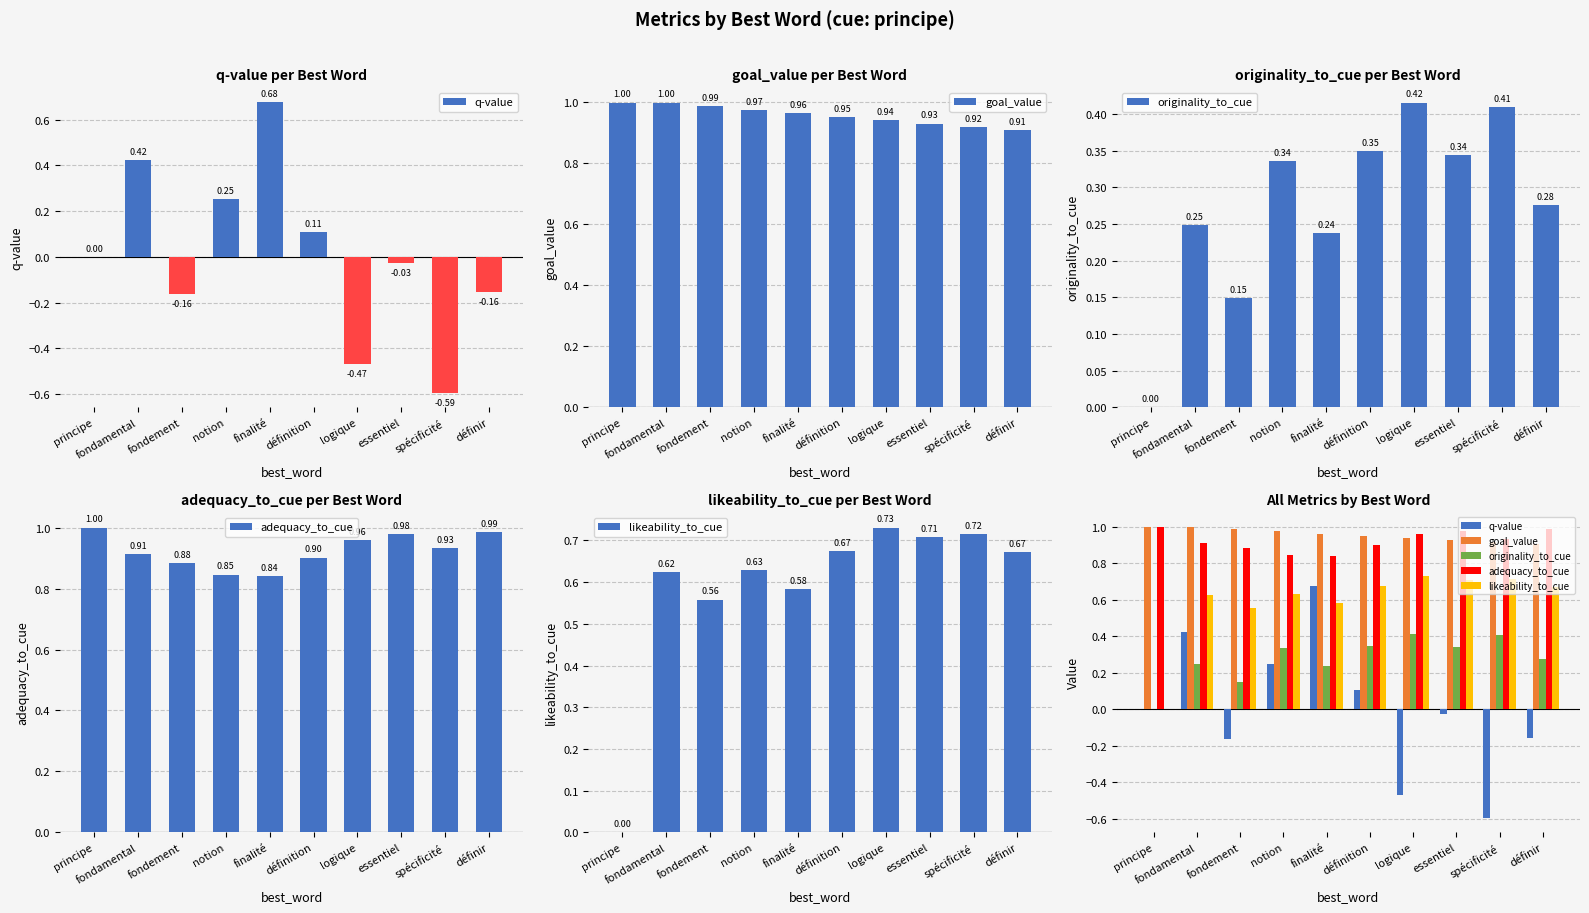

List the labels in order of goal_value value, smallest first.

définir, spécificité, essentiel, logique, définition, finalité, notion, fondement, principe, fondamental